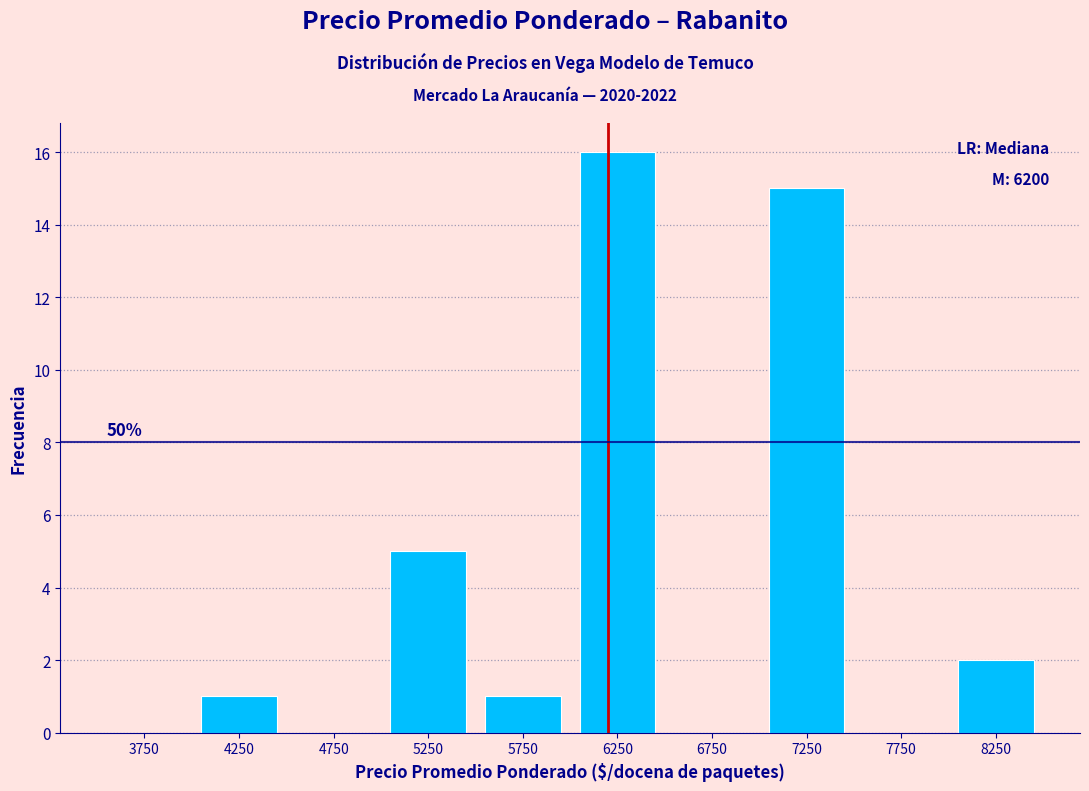

Which range on the x-axis has the tallest bar?

6000 to 6500